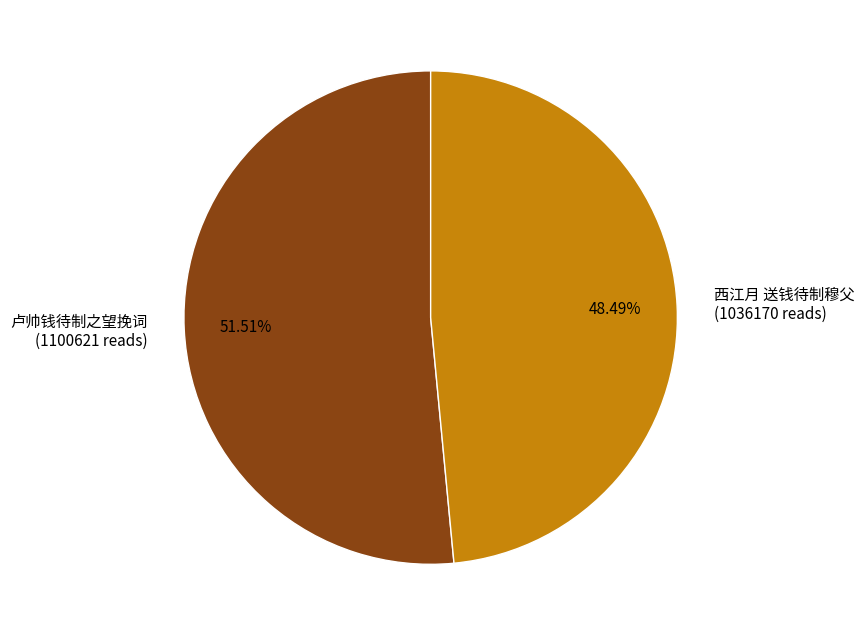

Rank the categories by value from lowest to highest.

西江月 送钱待制穆父 (1036170 reads), 卢帅钱待制之望挽词 (1100621 reads)